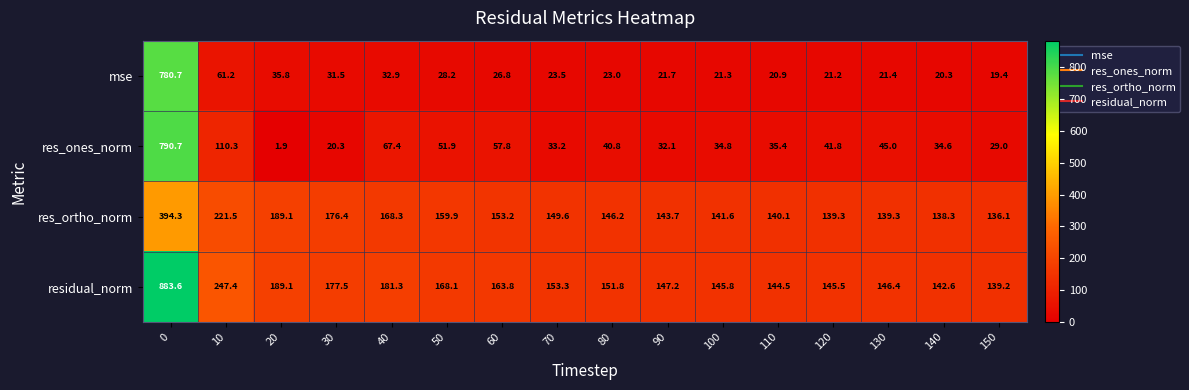

Count the number of categories in the chart.

16